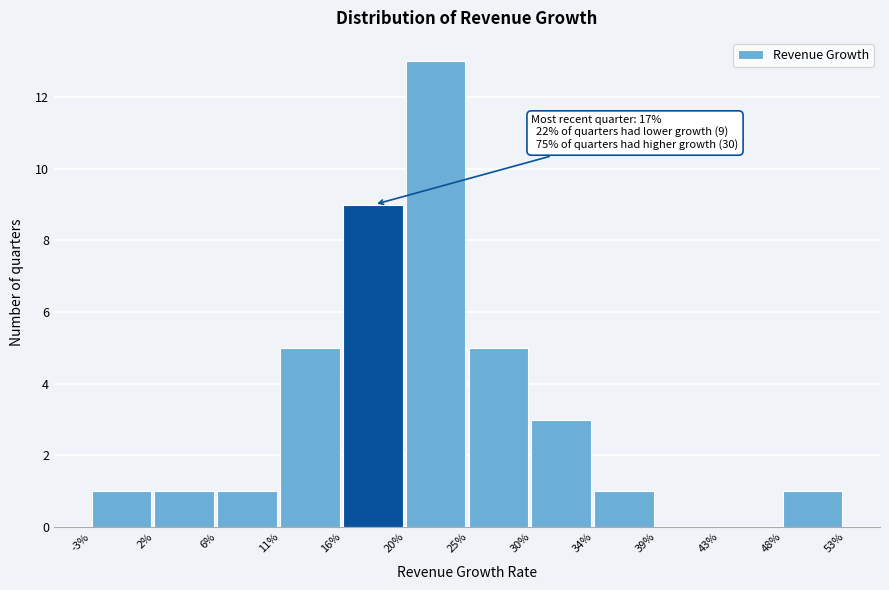

Reading right to left, transcribe all the data shown in this chart.

48%=1	43%=0	39%=0	34%=1	30%=3	25%=5	20%=13	16%=9	11%=5	6%=1	2%=1	-3%=1